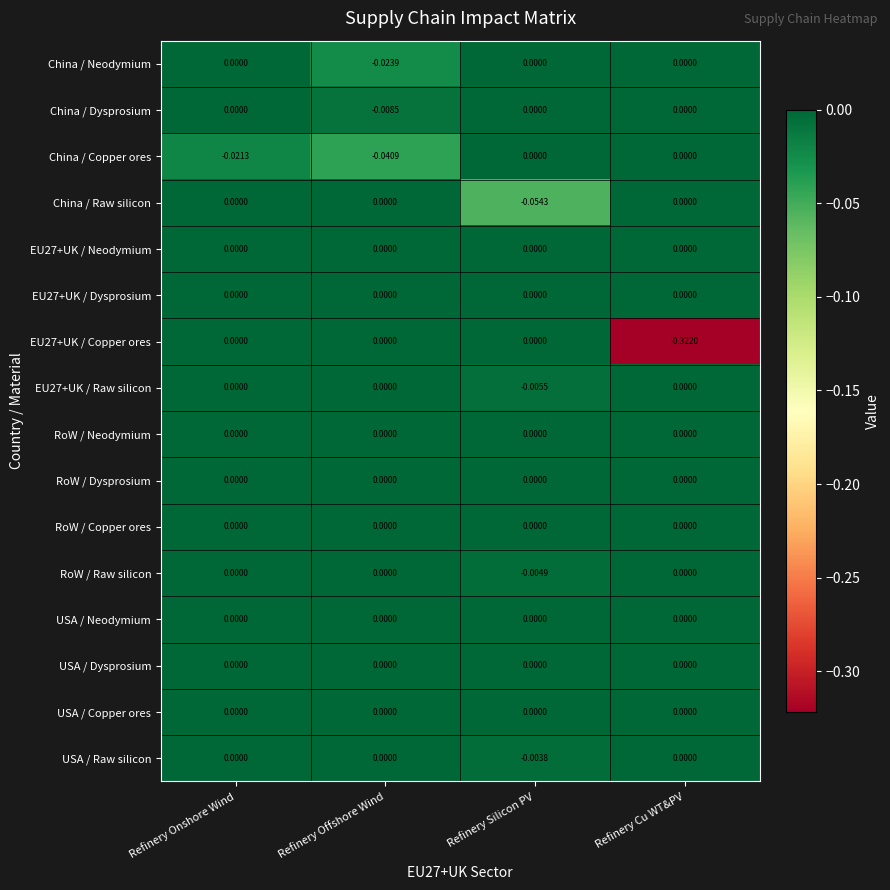

Which category has the lowest value in the EU27+UK / Copper ores series?

Refinery Cu WT&PV